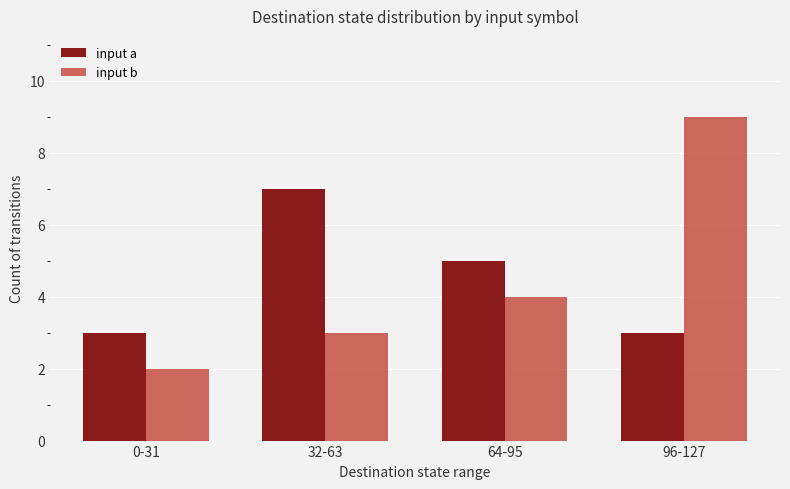

What is the value of the input a bar at the 2nd from the left?

7